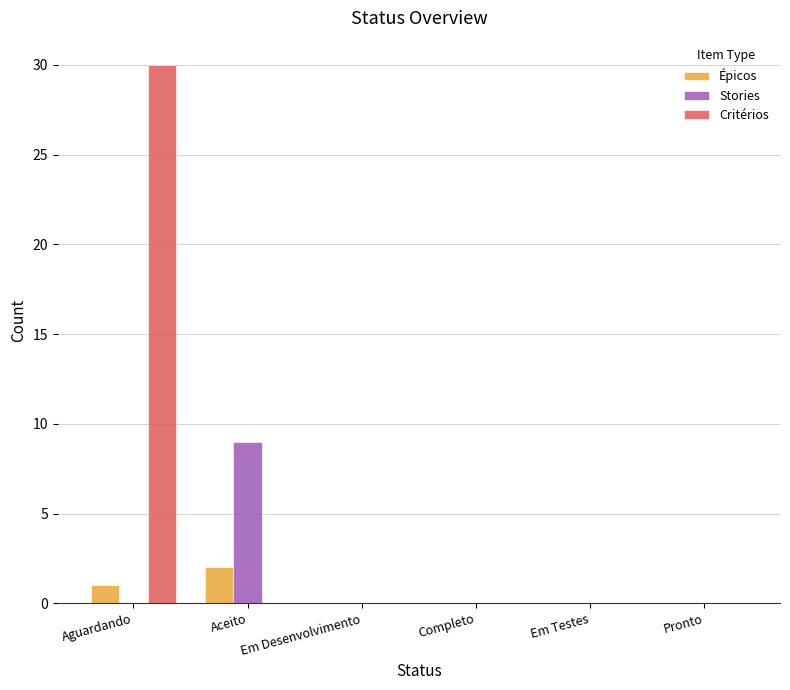

What is the greatest value displayed?

30